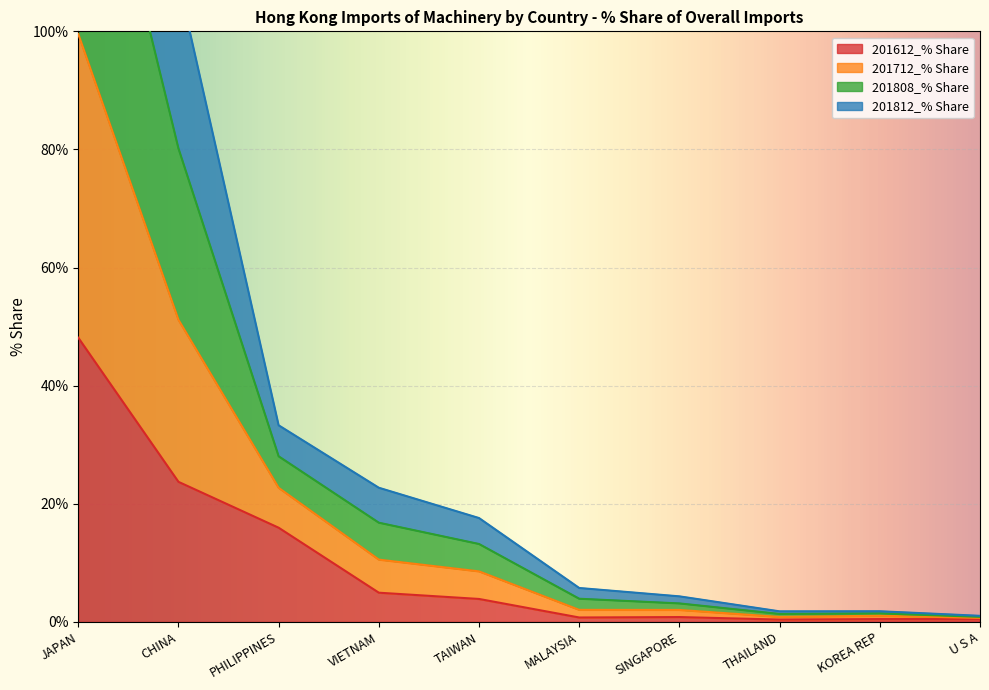

How many interior local valleys does the 201612_% Share series have?

2